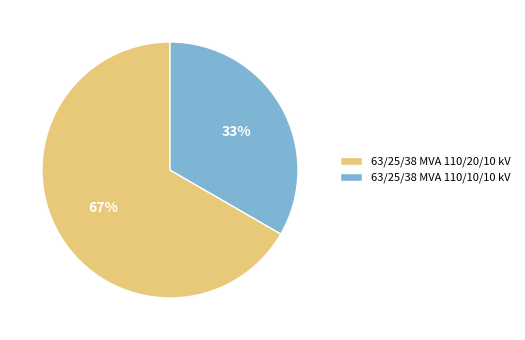

True or false: 63/25/38 MVA 110/10/10 kV accounts for 24% of the total.

False